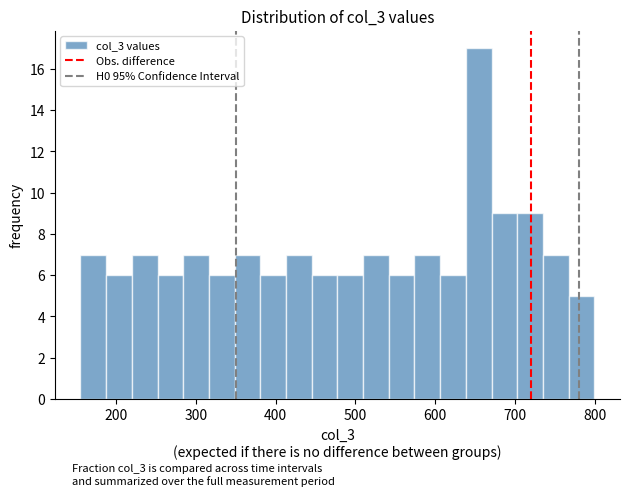

Read against the x-axis, roughly where is the centre of the tallest bar?

650